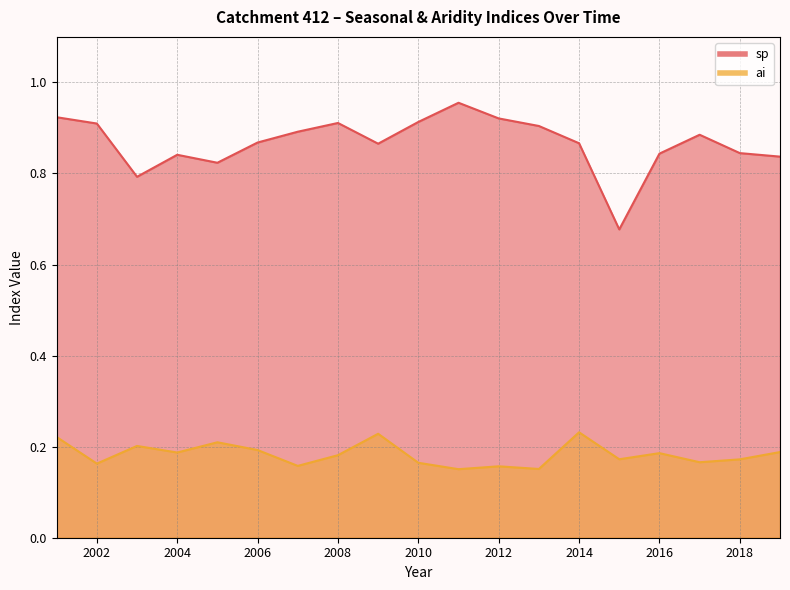

What is the average value of the ai series?

0.2